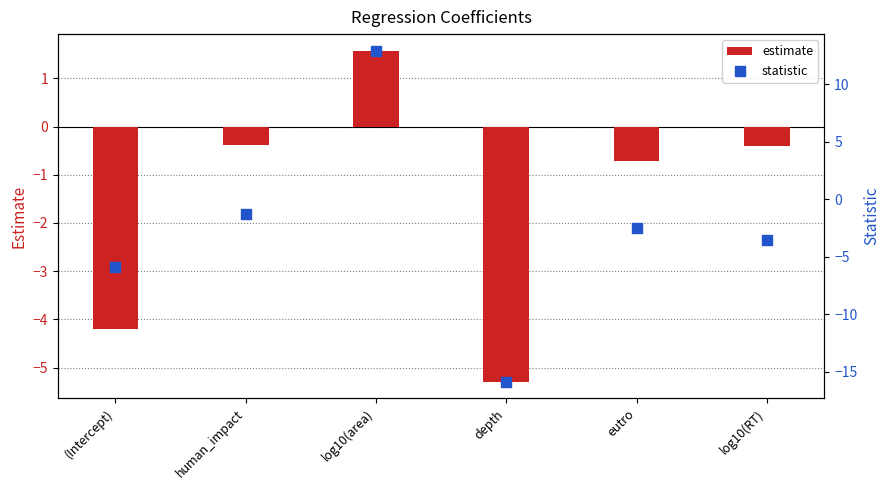

At how many categories does at least one series exceed 1?

1